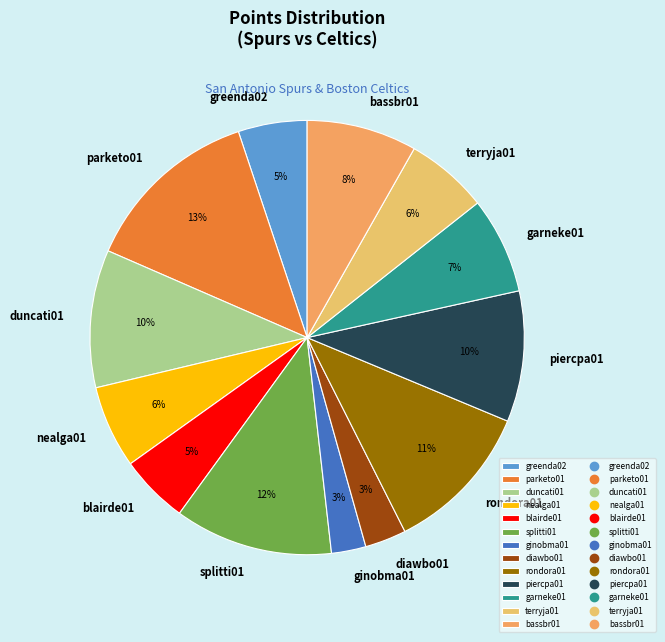

Approximately how many times larger is the value at nealga01 compared to rondora01?

0.5